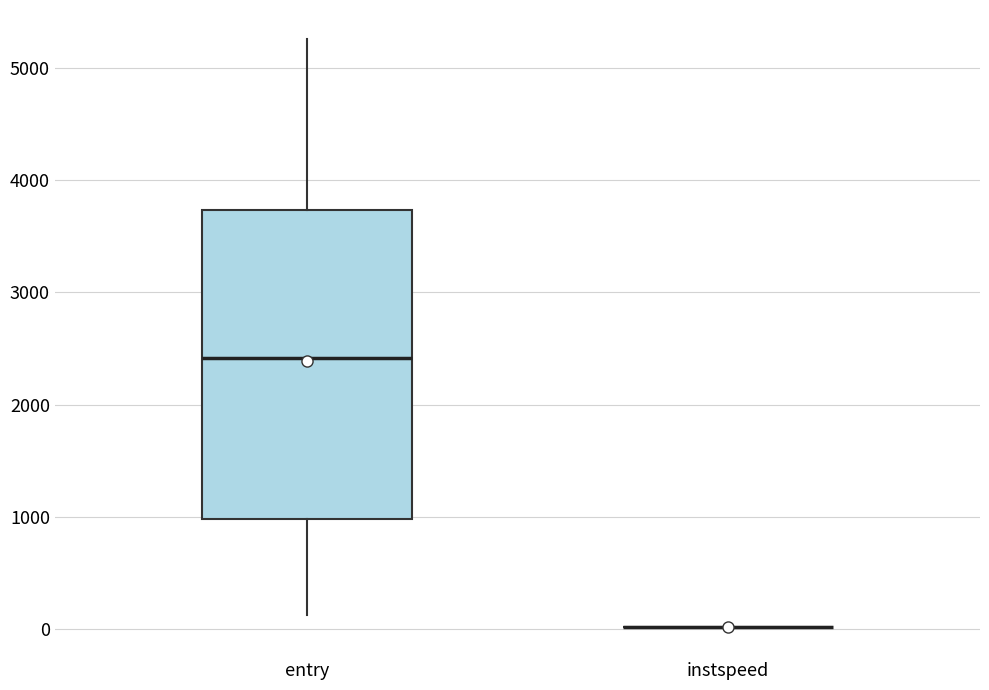

Reading left to right, read every box against the y-axis: the position of its median line, the range the box covers, and the ends of its whiskers. The values are not printed on the chart, so give them approximately, as read against the axis.

entry: median 2400, box 1000 to 3700, whiskers 100 to 5300
instspeed: box collapsed to a line at 0, whiskers 0 to 0